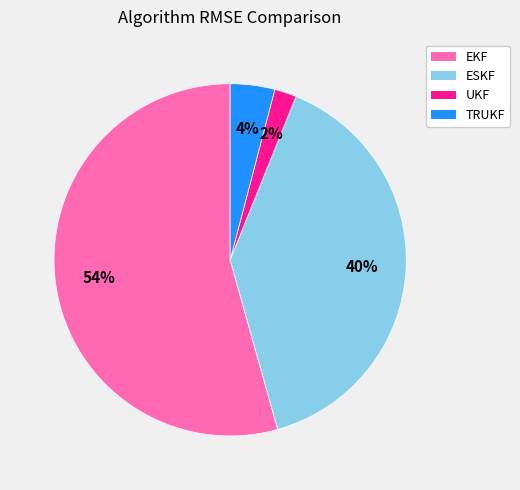

To the nearest percent, what is the average slice percentage?

25%